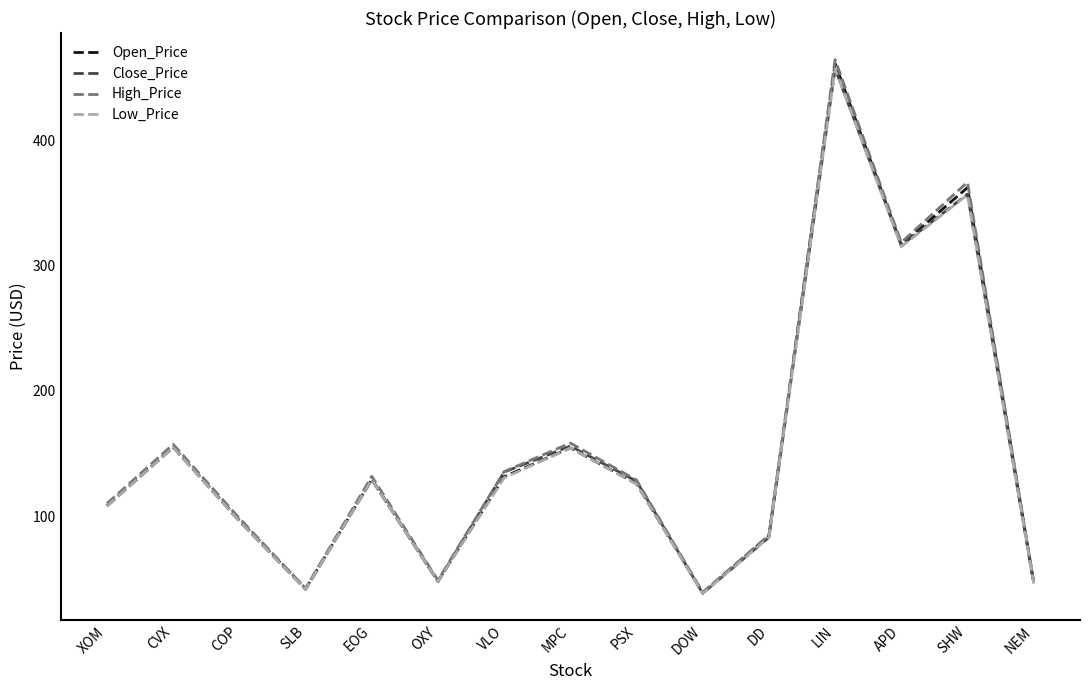

Which series changed the most between DOW and SHW?

High_Price